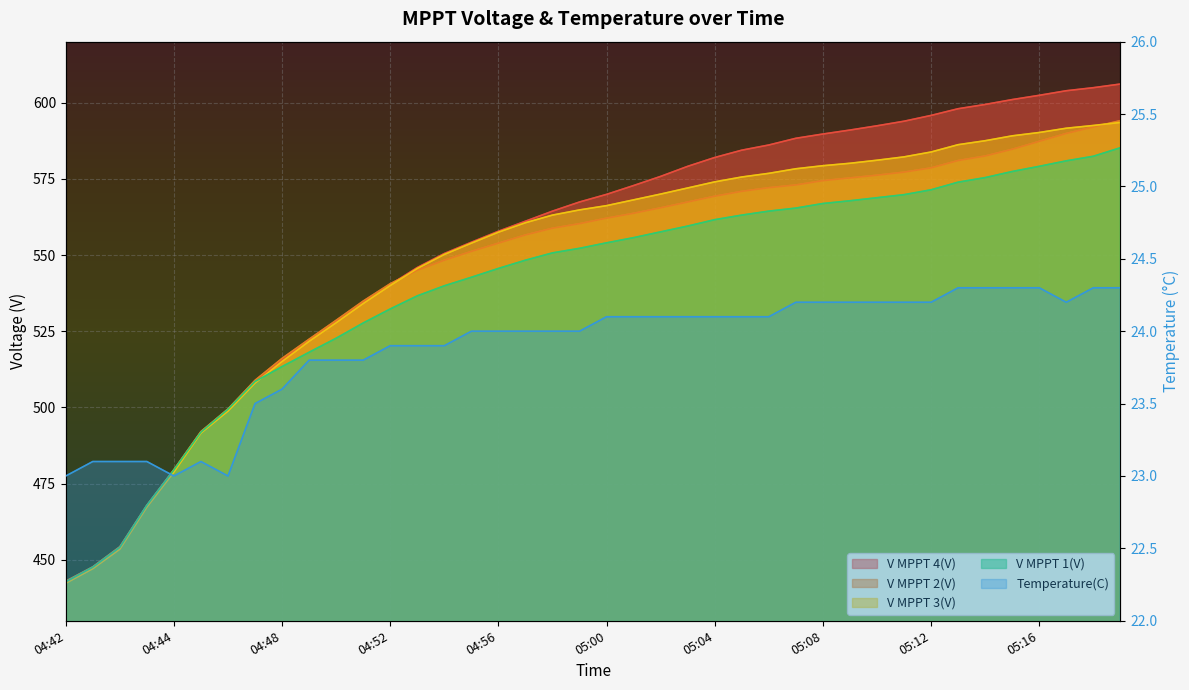

Is it true that V MPPT 4(V) equals 236.3 at 04:51?

False